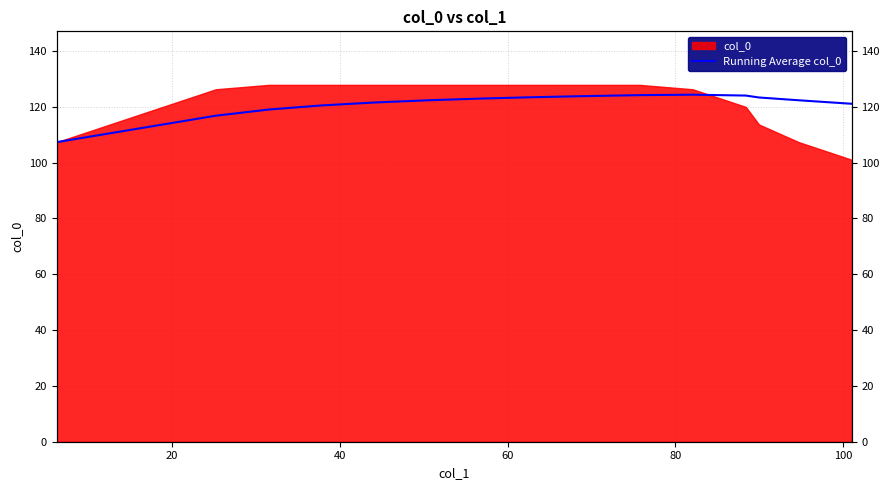

How many categories are shown in the chart?

17